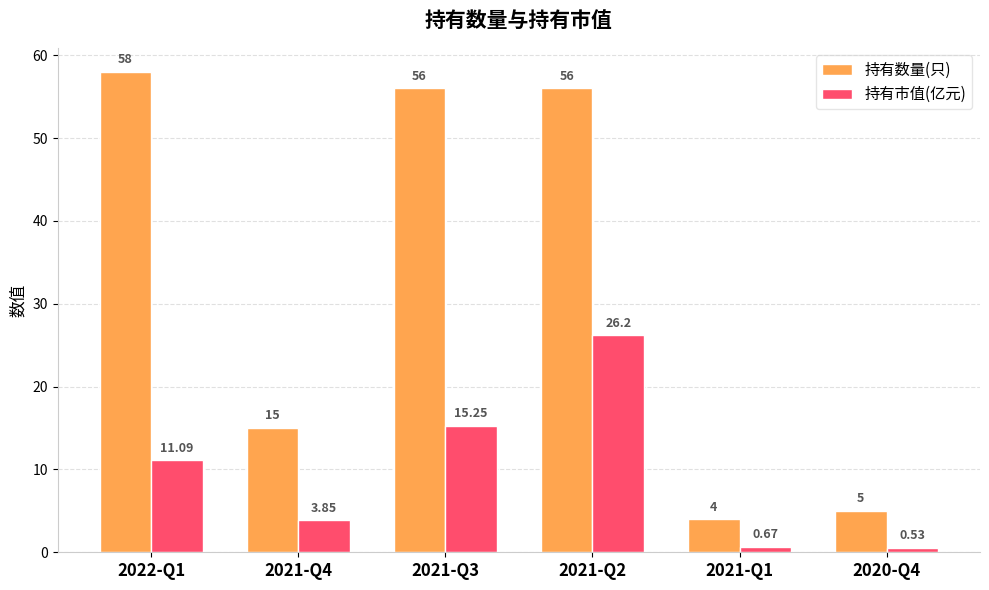

What is the sum of the 持有数量(只) values at 2021-Q1 and 2021-Q4?

19.0